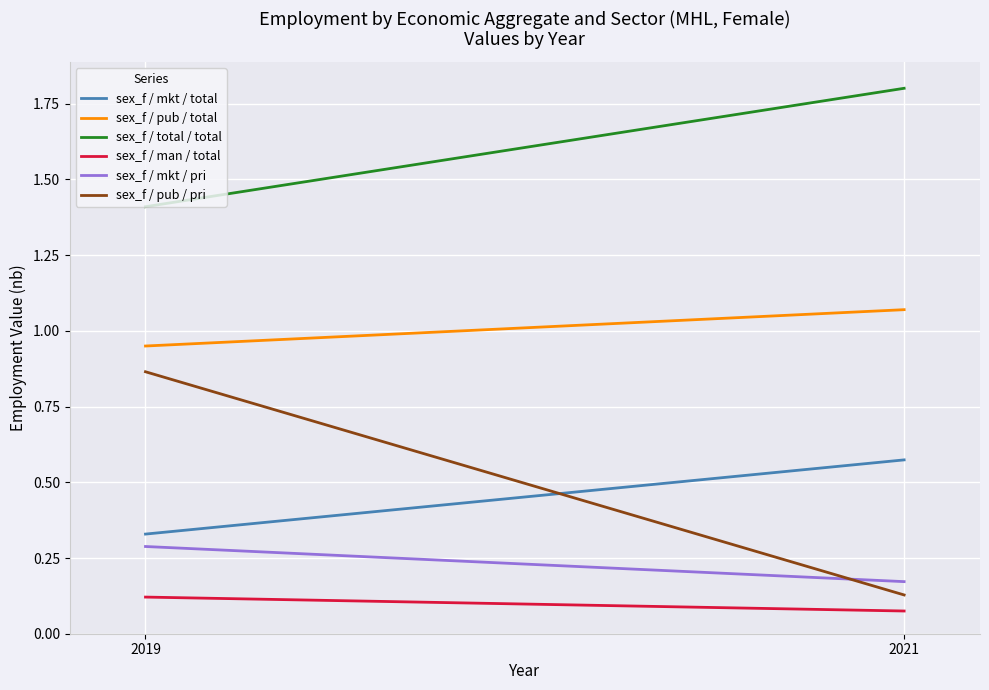

What is the value of the sex_f / man / total point at the 2nd from the left?

0.1